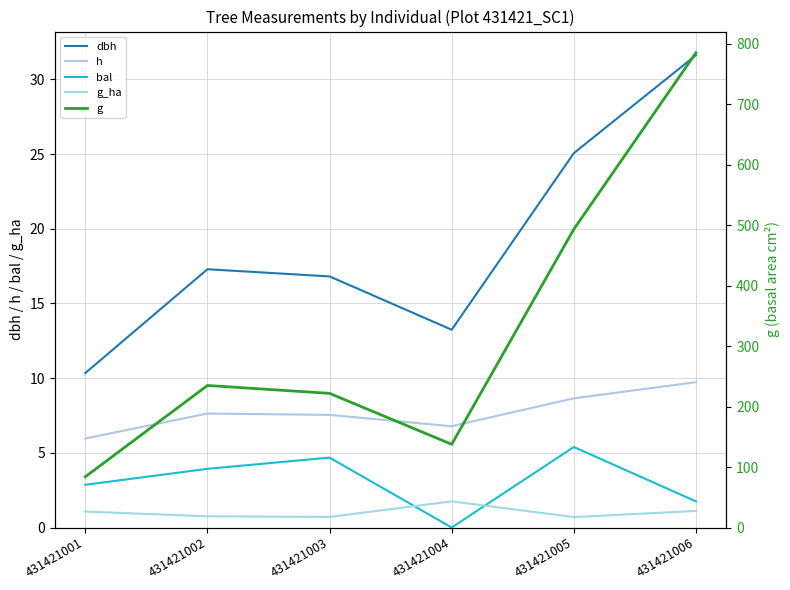

Where is the first local minimum for dbh?

431421004